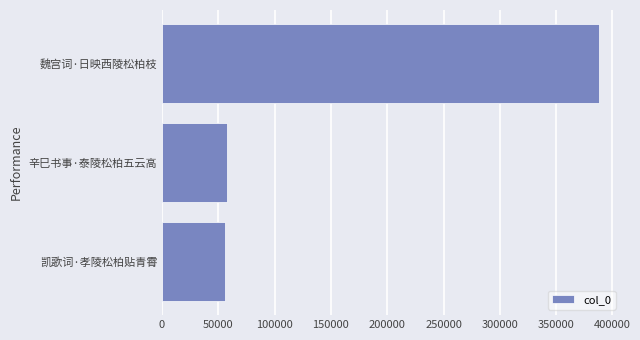

What is the difference between the values at 辛巳书事·泰陵松柏五云高 and 魏宫词·日映西陵松柏枝?

330615